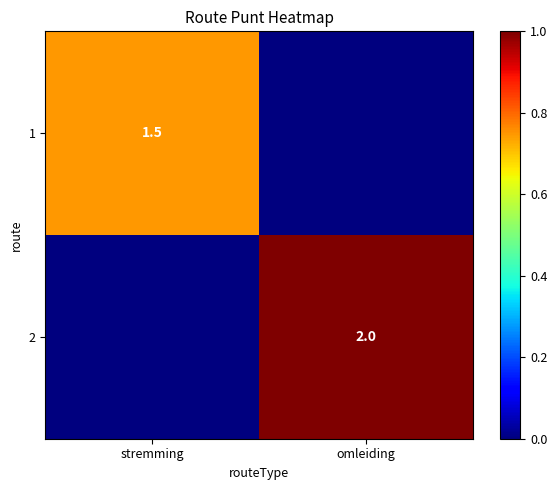

The 1 series shows 0.9 at stremming. True or false?

False